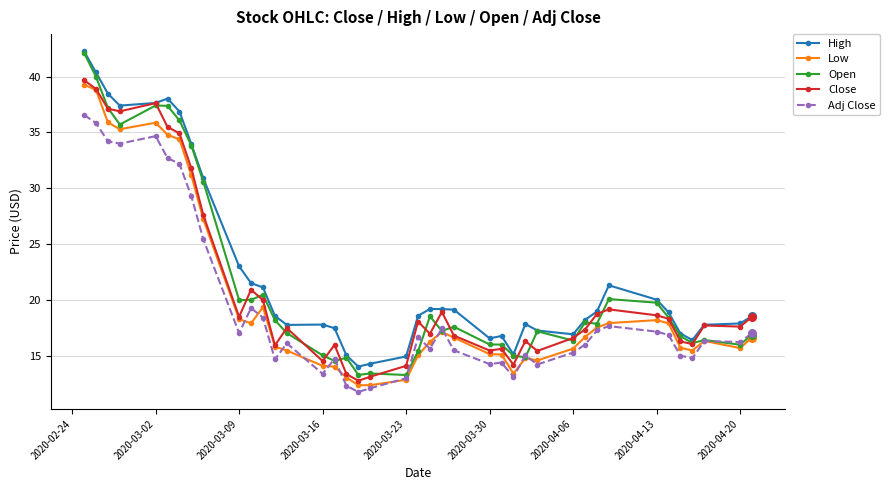

True or false: Low and High intersect in this chart.

False